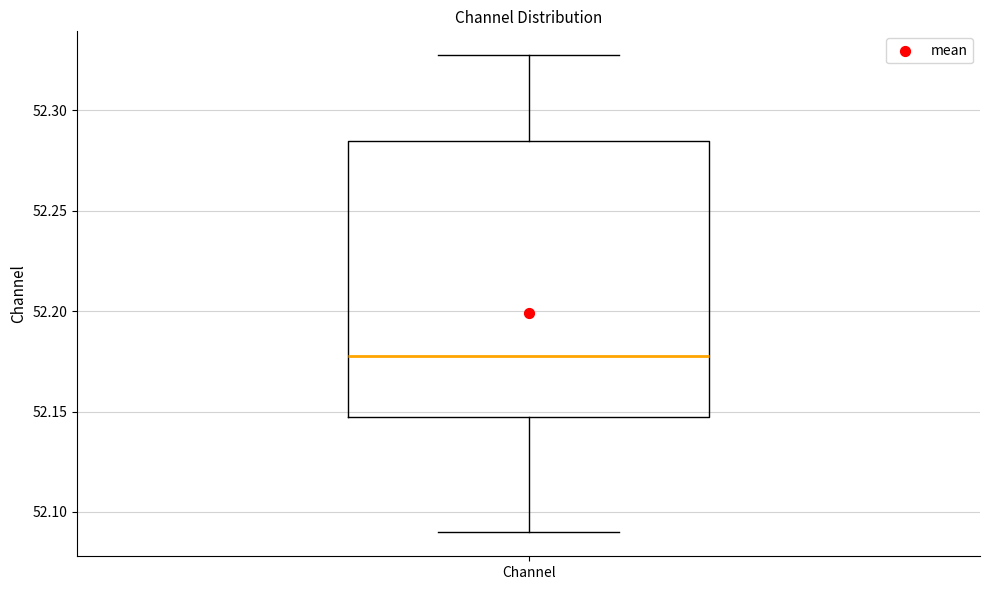

Read this box plot against the y-axis: the position of the median line, the range covered by the box, and the ends of both whiskers. The values are not printed on the chart, so give them approximately, as read against the axis.

median 52.180, box 52.145 to 52.285, whiskers 52.090 to 52.325